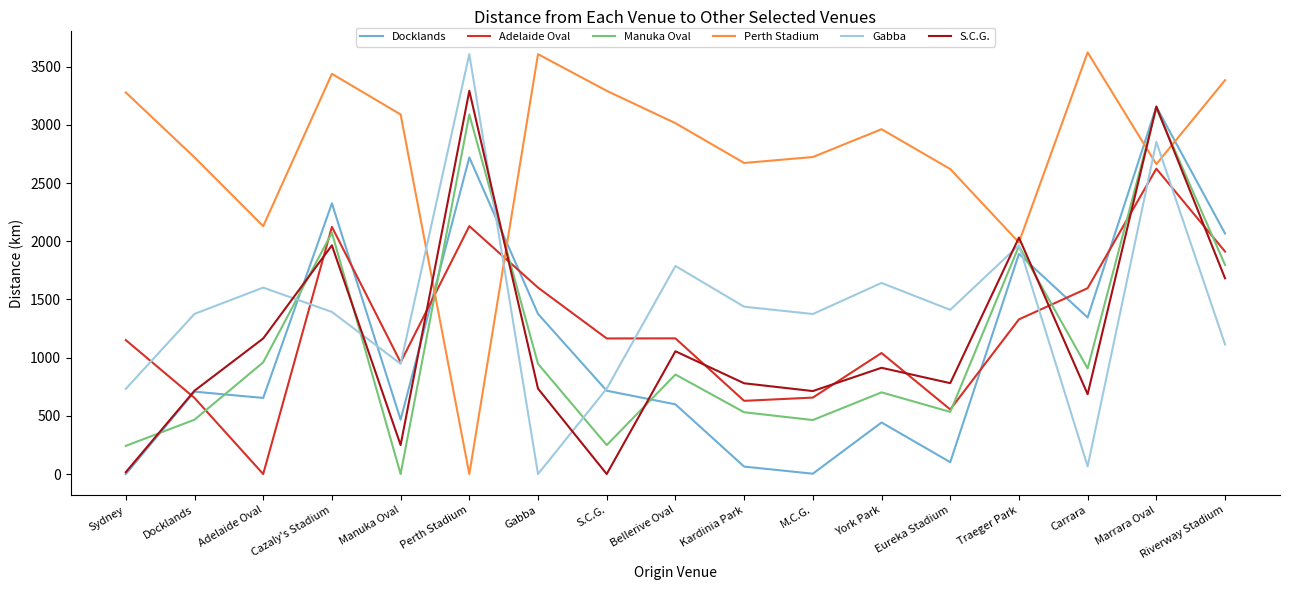

True or false: S.C.G. and Perth Stadium intersect in this chart.

True